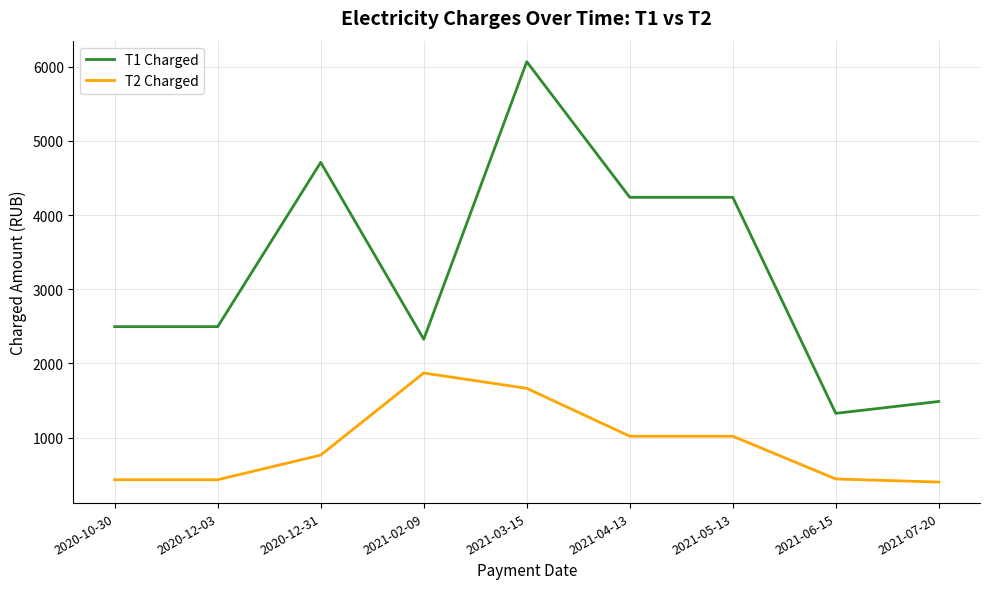

Between 2020-12-03 and 2021-06-15, which series saw the biggest shift?

T1 Charged